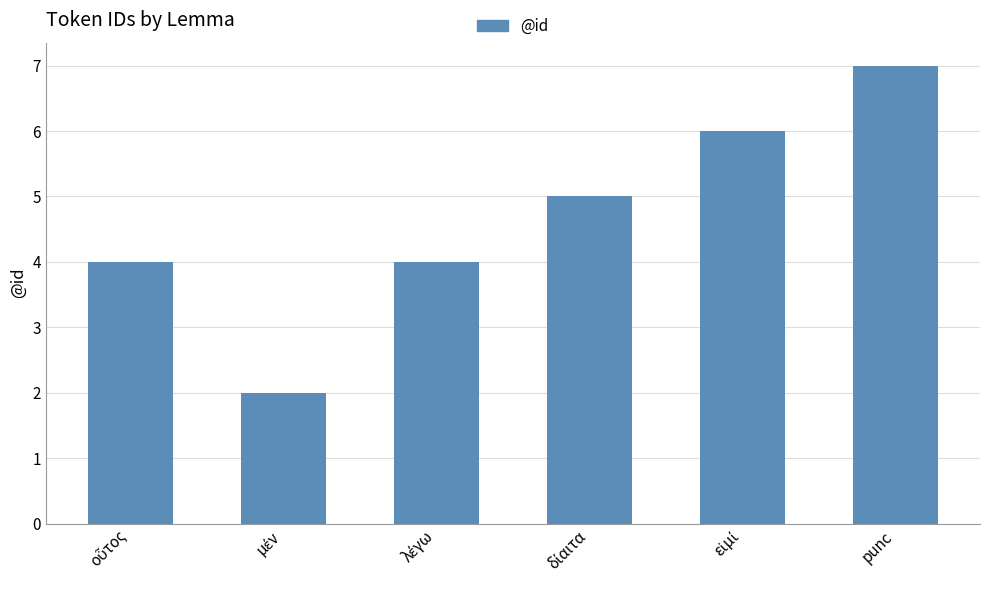

What is the difference between the maximum and minimum values?

5